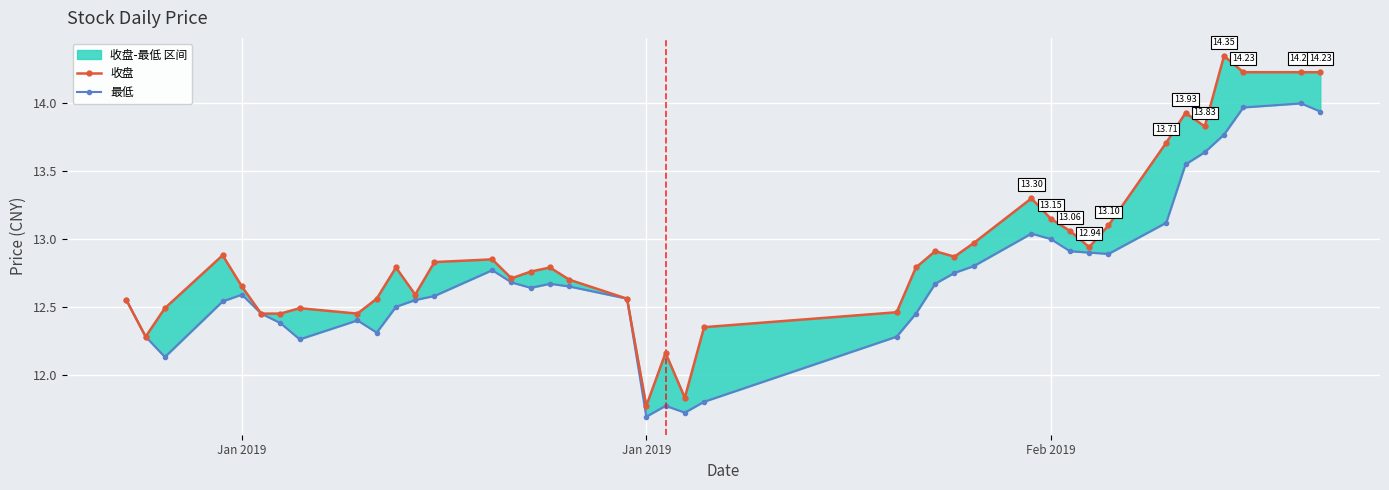

How many values in the 收盘 series exceed 12?

38